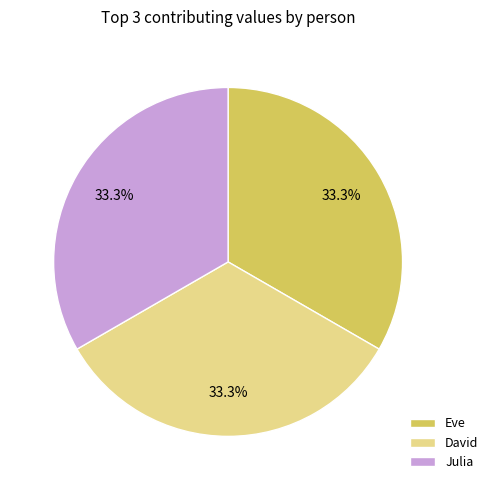

Does Julia represent more than half of the total?

No